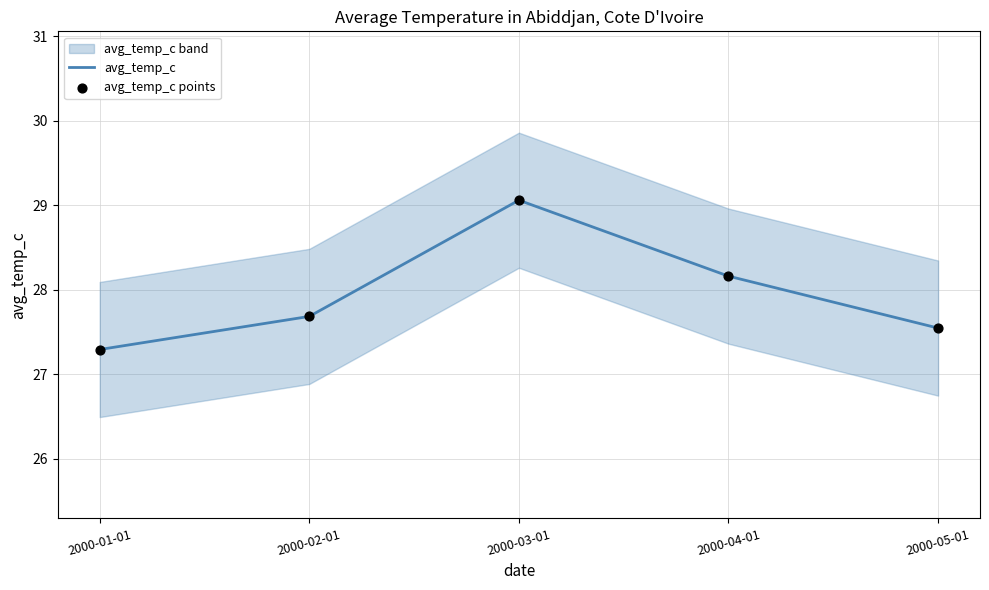

At which category is the sum across all series the highest?

2000-03-01